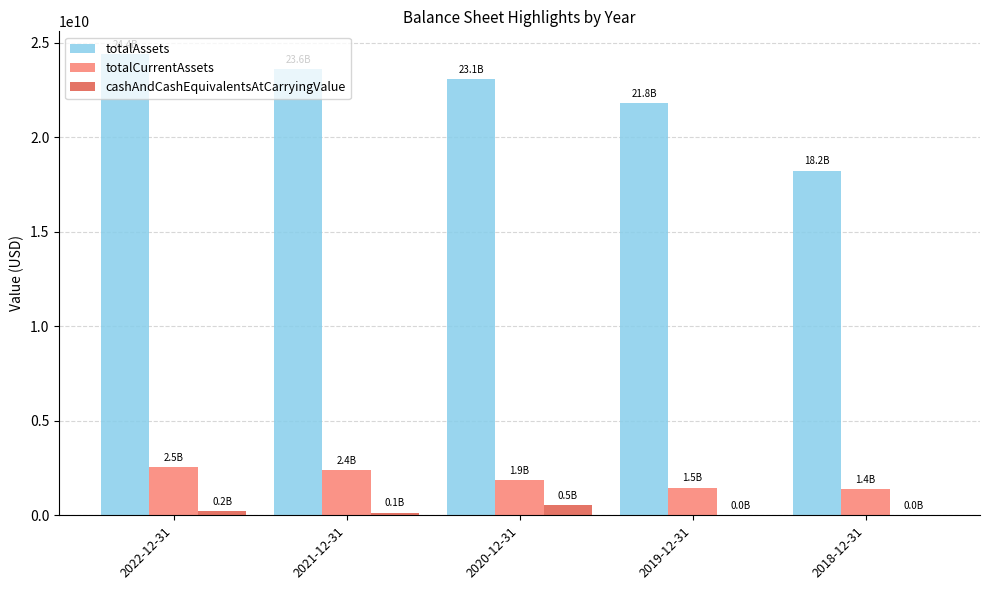

At which label is totalCurrentAssets closest to 1973203500?

2020-12-31